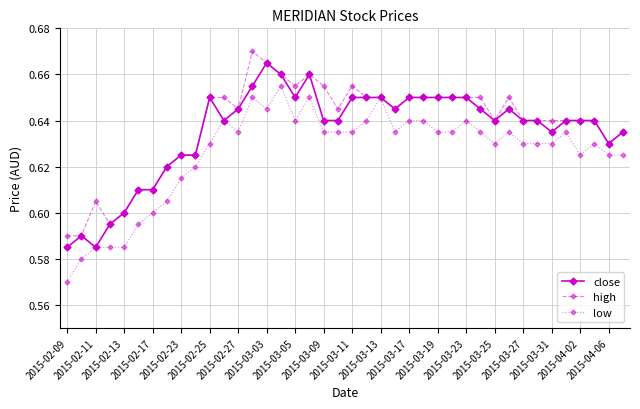

At how many categories does at least one series exceed 0?

40